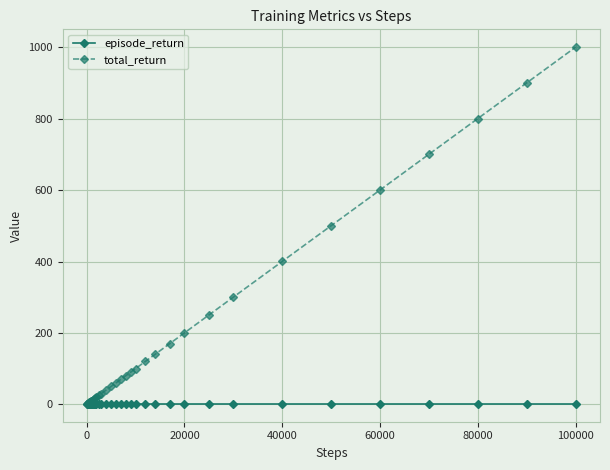

How many lines are shown in the chart?

2